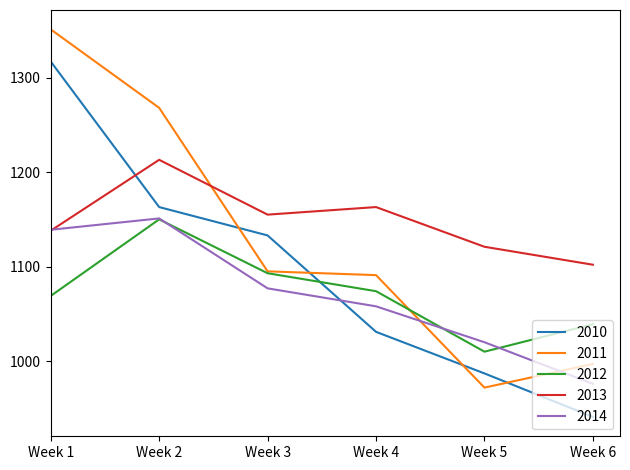

Reading left to right, extract all data points from this chart.

2010: Week 1=1317	Week 2=1163	Week 3=1133	Week 4=1031	Week 5=987	Week 6=941
2011: Week 1=1351	Week 2=1268	Week 3=1095	Week 4=1091	Week 5=972	Week 6=997
2012: Week 1=1069	Week 2=1150	Week 3=1093	Week 4=1074	Week 5=1010	Week 6=1039
2013: Week 1=1138	Week 2=1213	Week 3=1155	Week 4=1163	Week 5=1121	Week 6=1102
2014: Week 1=1139	Week 2=1151	Week 3=1077	Week 4=1058	Week 5=1020	Week 6=976